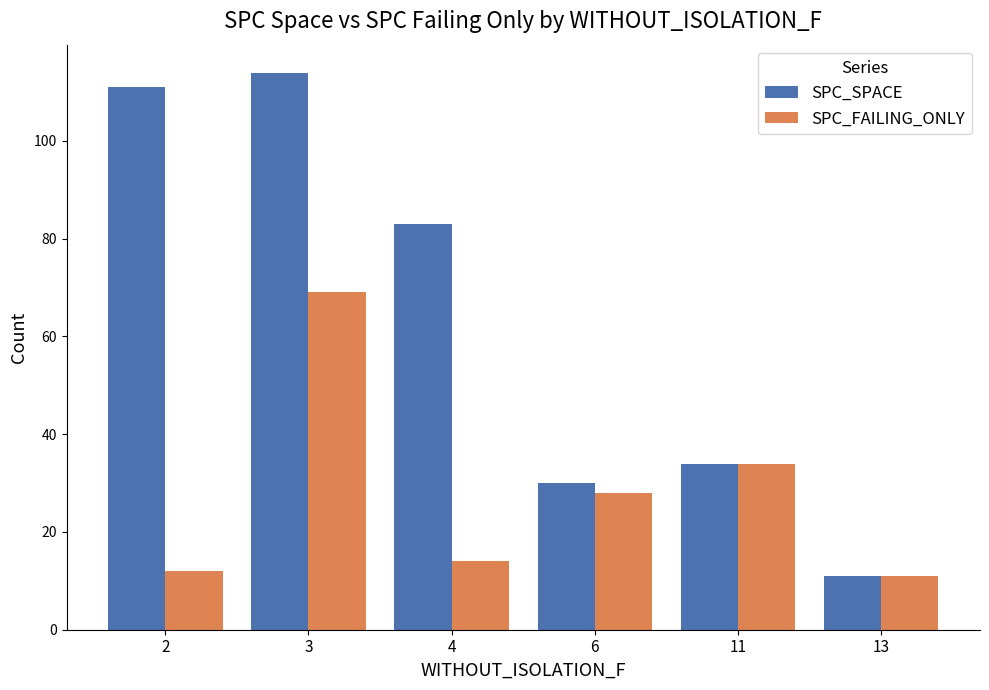

How many bars are there in total?

12